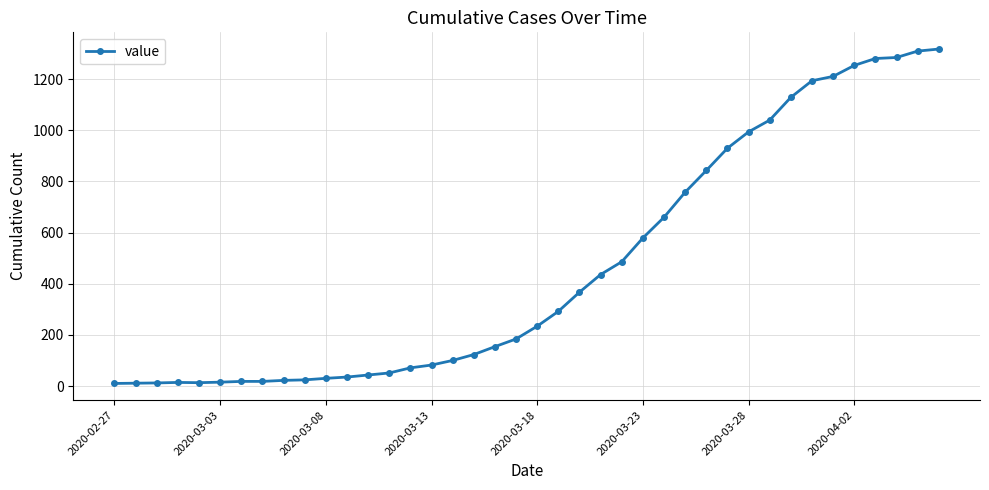

What is the difference between the maximum and minimum values?

1308